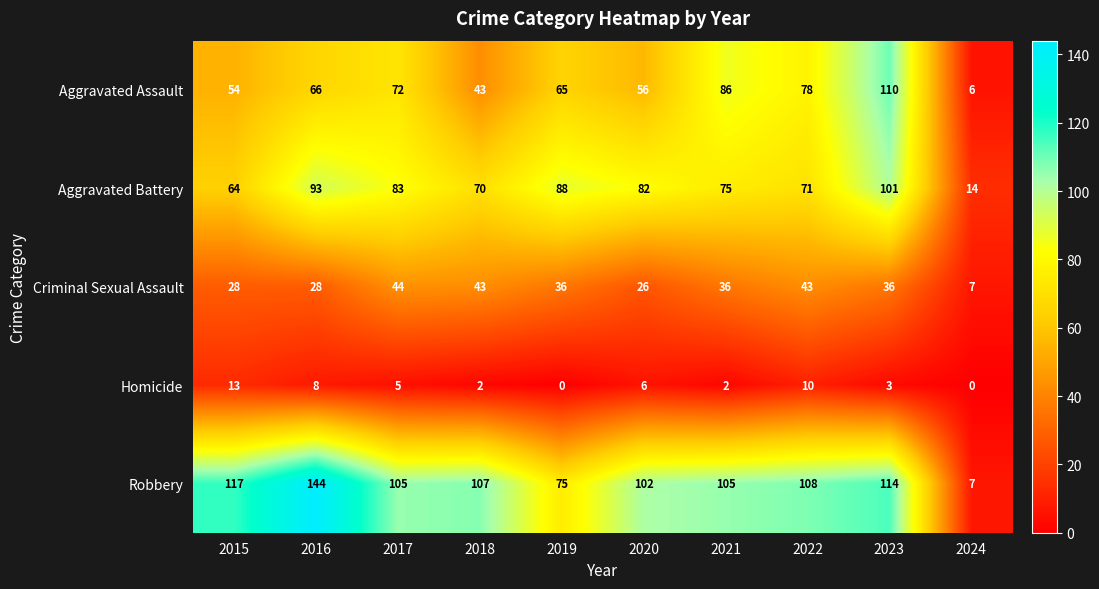

Count the number of categories in the chart.

10